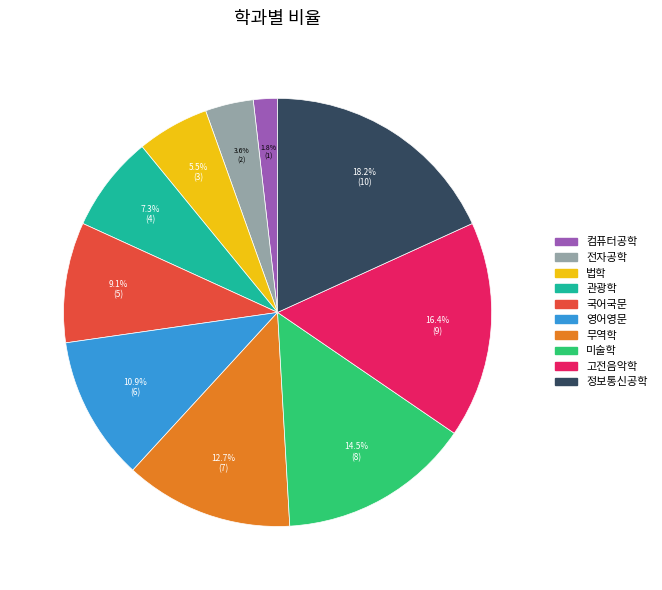

To the nearest percent, what is the combined percentage of 정보통신공학 and 고전음악학?

35%